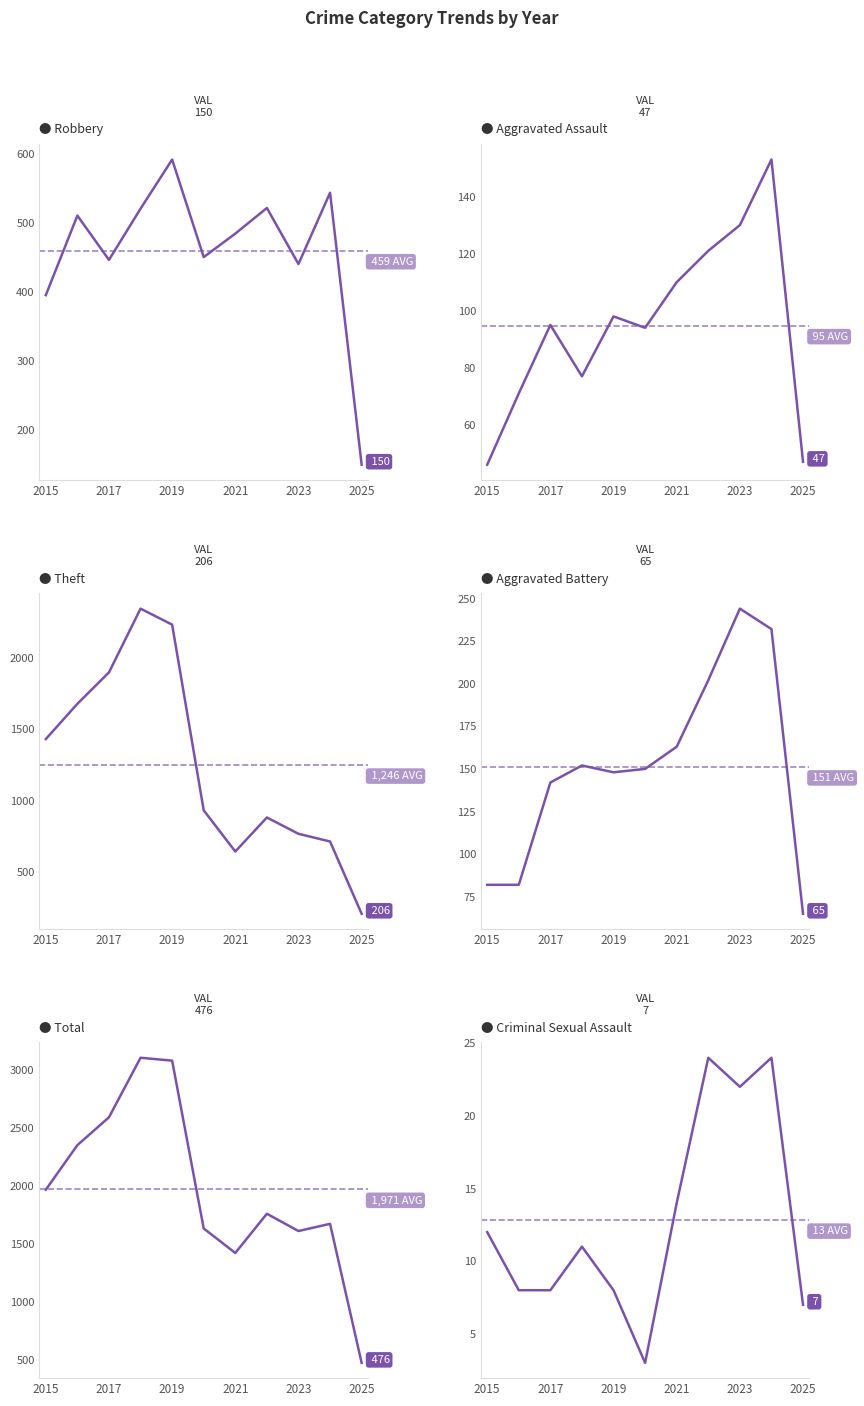

What is the difference between the second highest and second lowest values in the Robbery series?

148